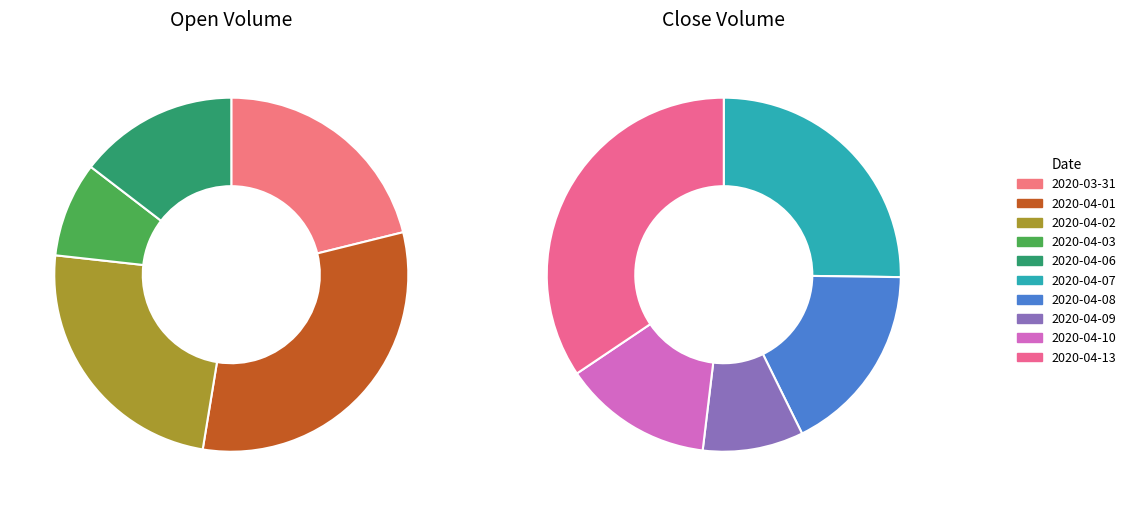

Combined, do 2020-04-09 and 2020-04-08 account for over 50%?

No